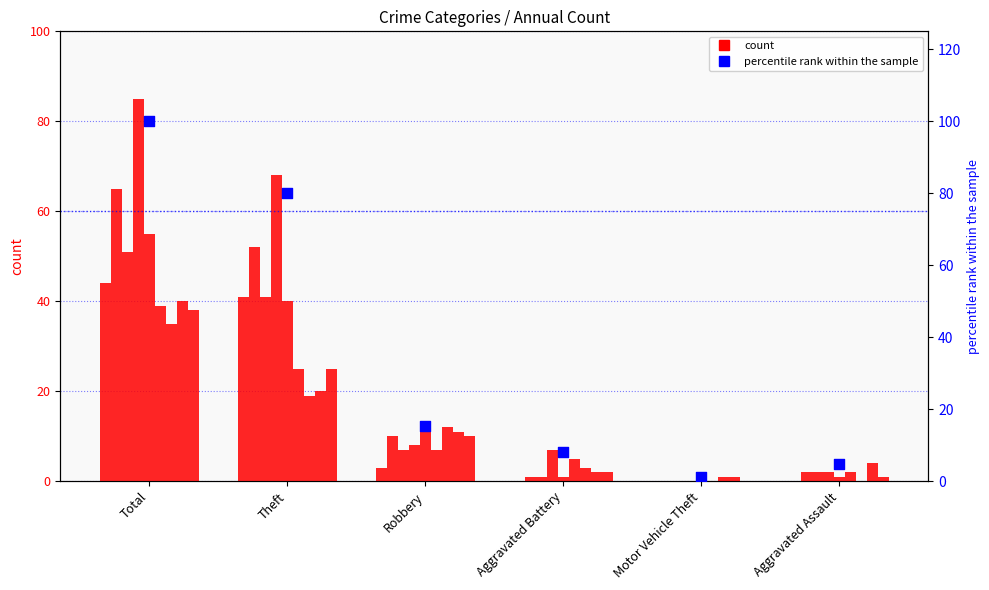

Approximately how many times larger is the value at Theft compared to Aggravated Battery?

9.7